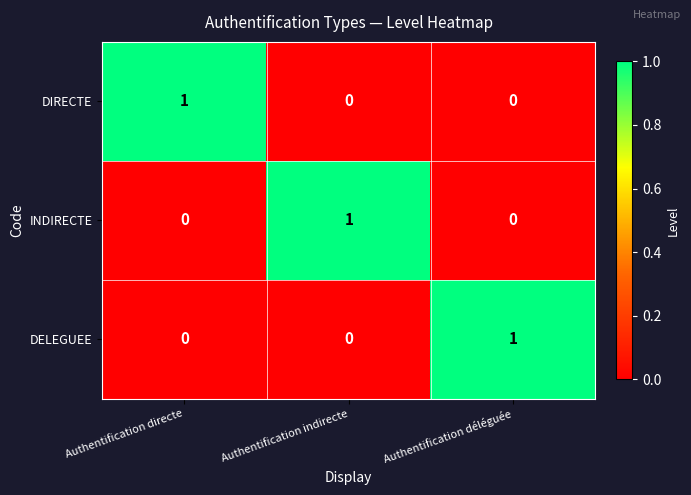

The INDIRECTE series shows 1 at Authentification indirecte. True or false?

True